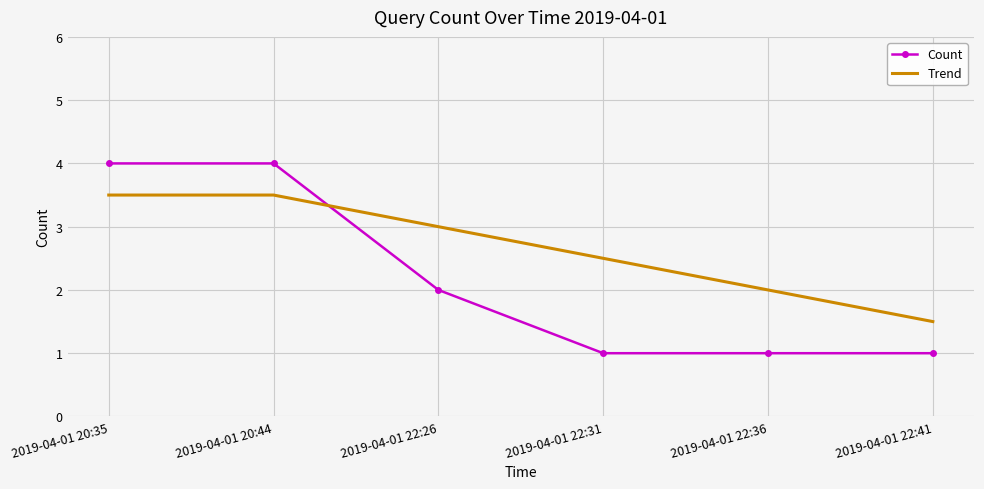

What is the difference between the second highest and minimum values in the Trend series?

2.0